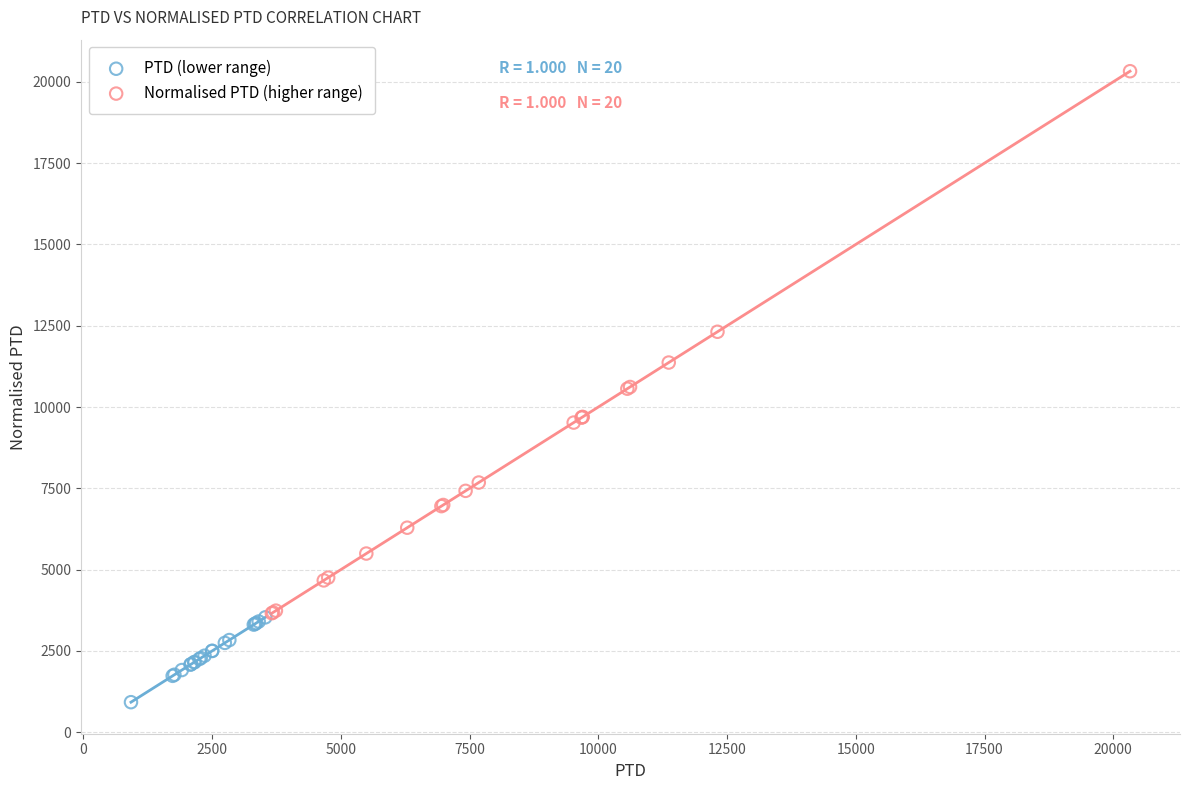

Which series contains the lowest Y value?

PTD (lower range)